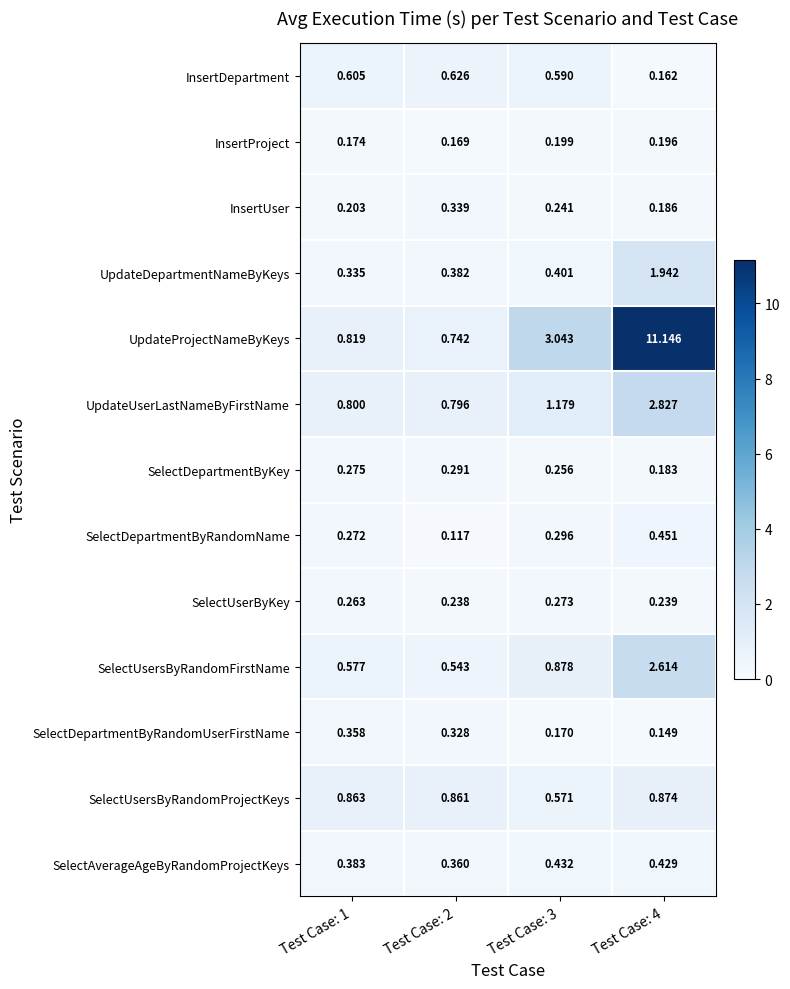

Is the value of InsertProject at Test Case: 2 greater than the value of SelectDepartmentByRandomUserFirstName at Test Case: 4?

Yes